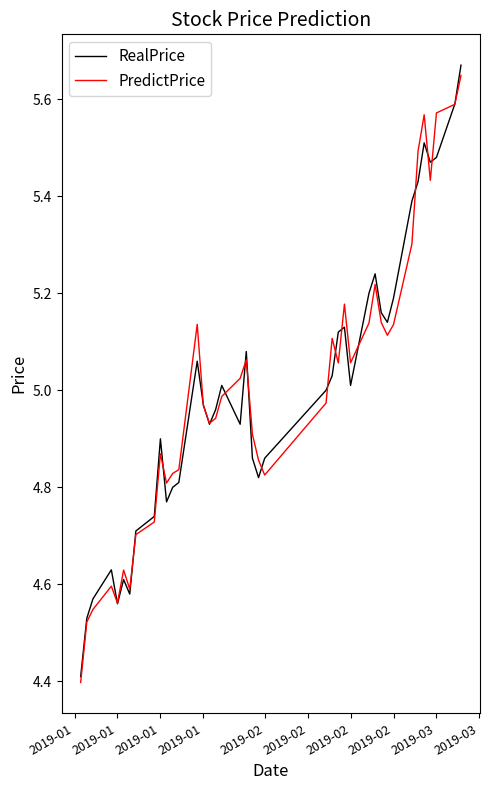

What is the minimum value shown in the chart?

4.4